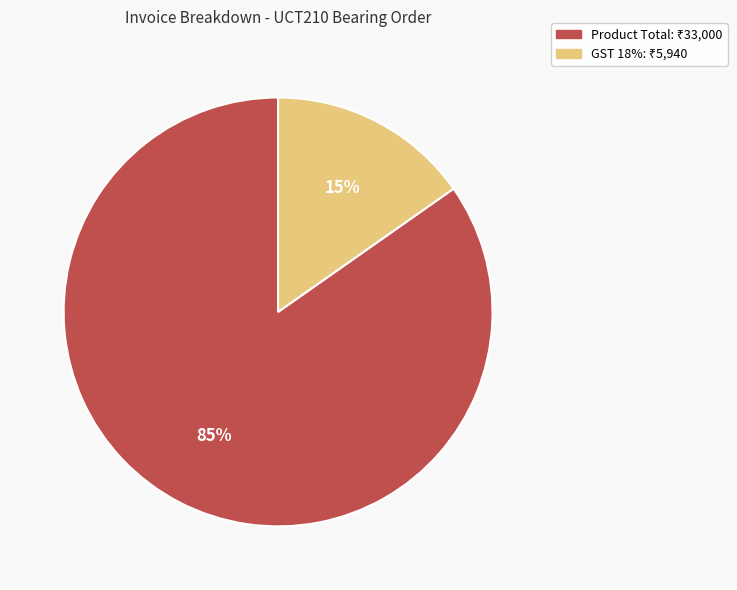

To the nearest percent, what is the average slice percentage?

50%